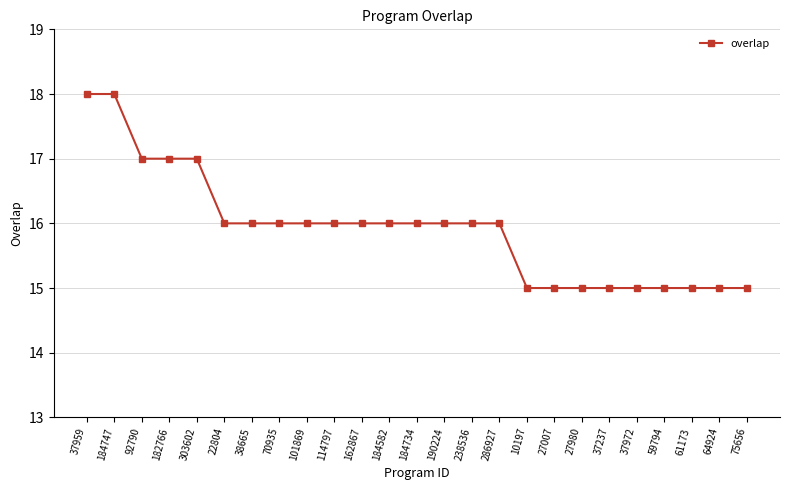

Count the number of data series in this chart.

1